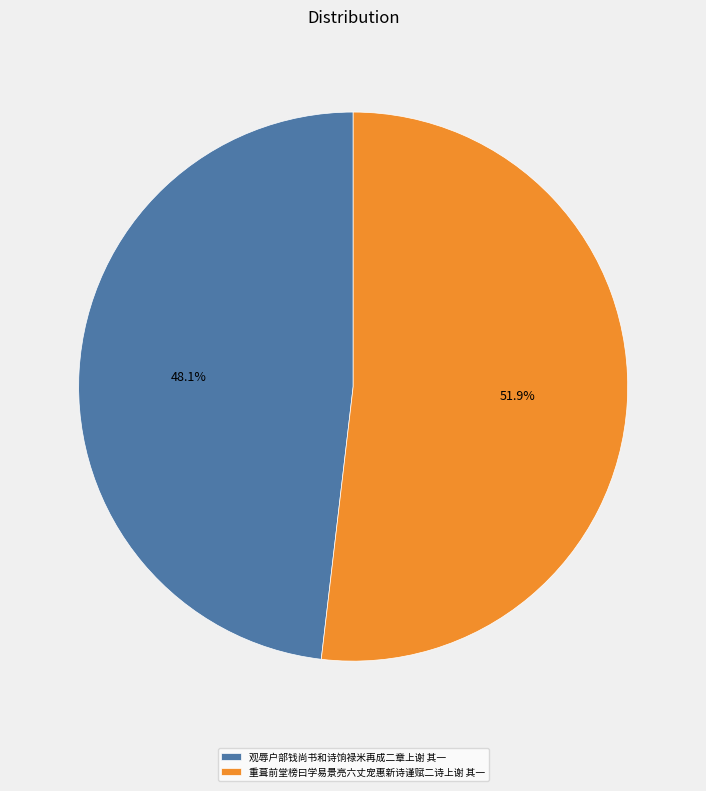

Which slice is the largest?

重葺前堂榜曰学易景亮六丈宠惠新诗谨赋二诗上谢 其一